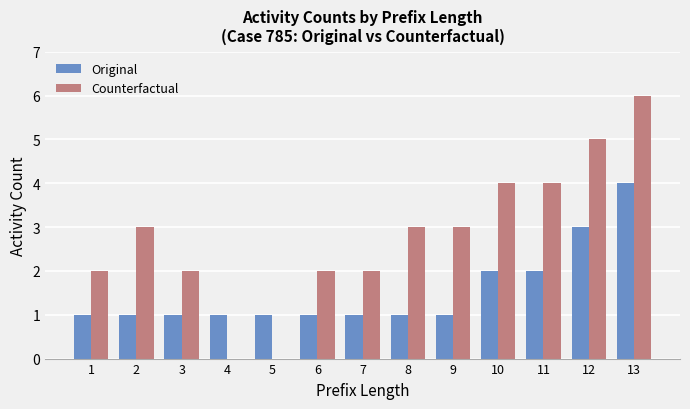

The value of Counterfactual at 8 is 3. True or false?

True